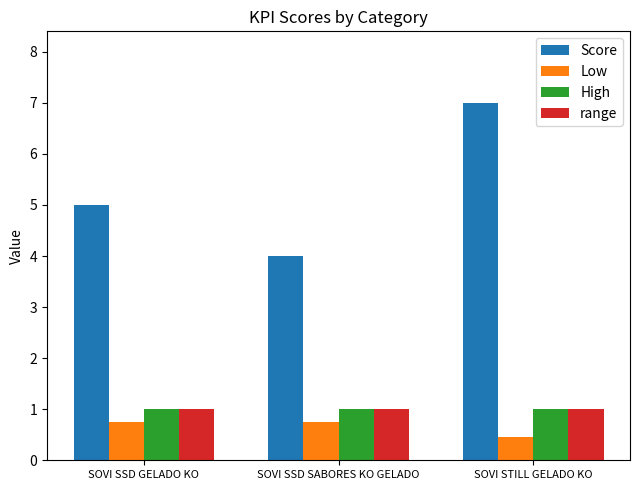

Which series has the largest range (max minus min)?

Score